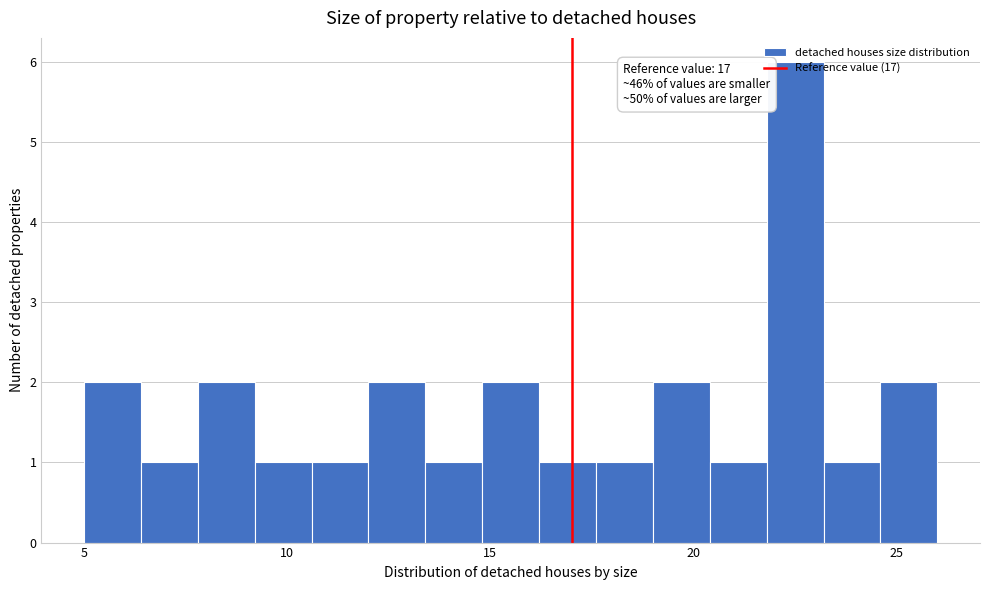

Around what value on the x-axis is the tallest bar? Give the approximate position of its centre, as read against the axis.

22.5